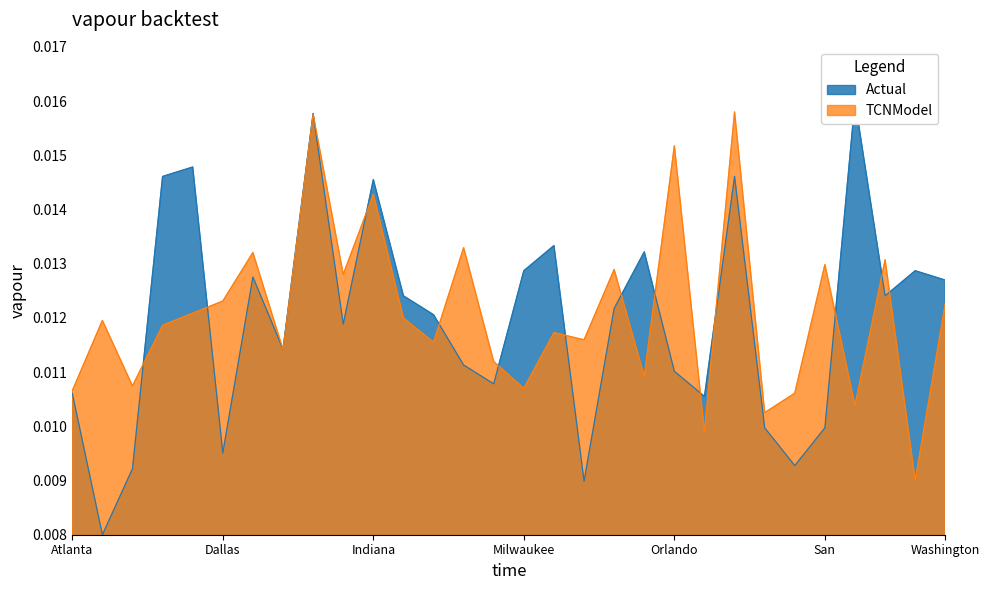

Which has a higher value, New Jersey Nets or Dallas Mavericks?

Dallas Mavericks